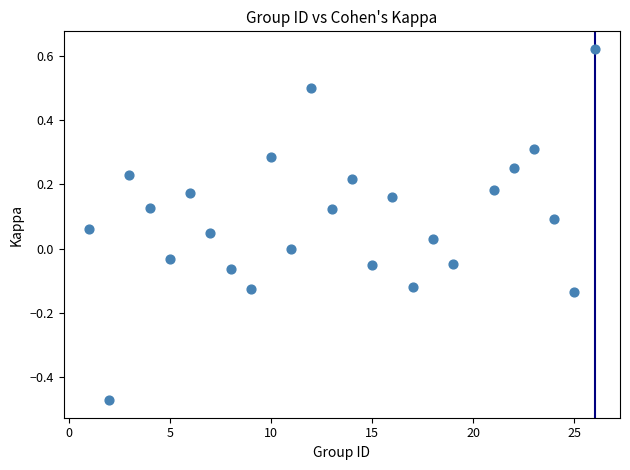

What is the range of X values (max minus min)?

25.0